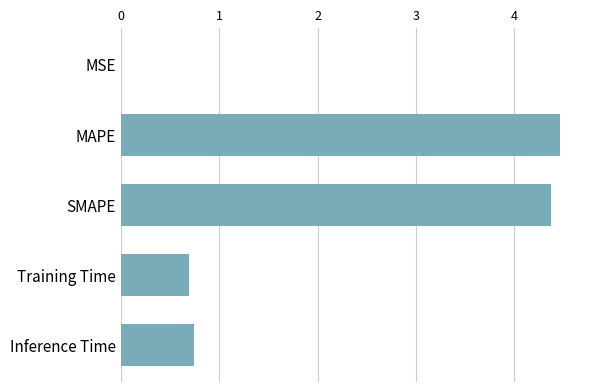

True or false: the data shows 0.4 at Inference Time.

False